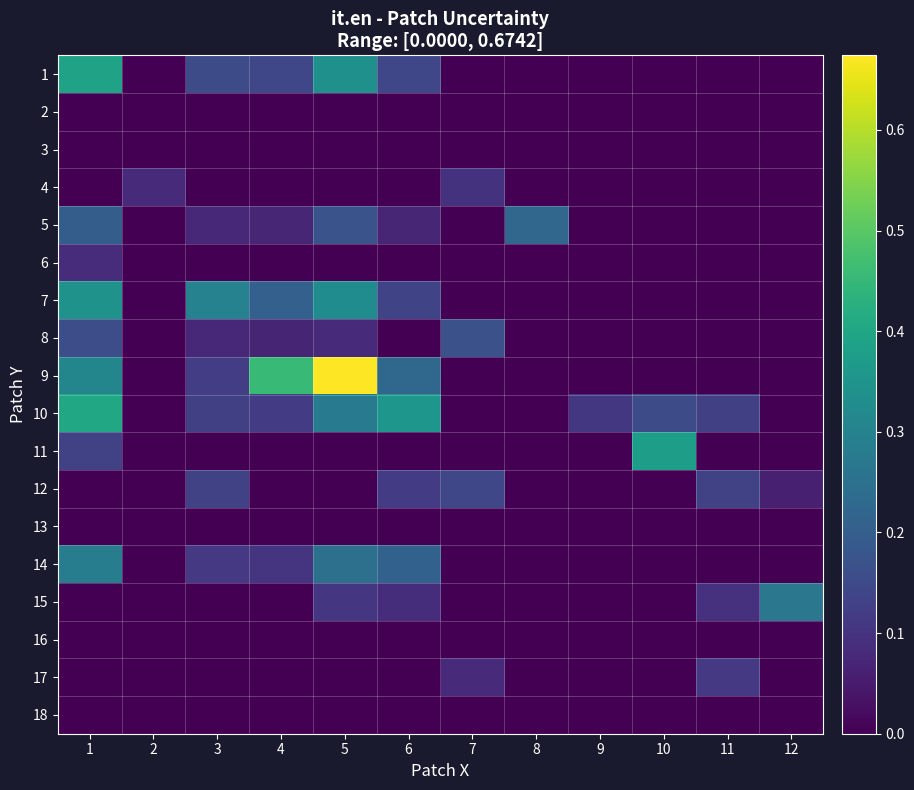

Reading left to right, list all the values displayed in this chart.

1: 1=0.4	2=0.0	3=0.2	4=0.1	5=0.3	6=0.1	7=0.0	8=0.0	9=0.0	10=0.0	11=0.0	12=0.0
2: 1=0.0	2=0.0	3=0.0	4=0.0	5=0.0	6=0.0	7=0.0	8=0.0	9=0.0	10=0.0	11=0.0	12=0.0
3: 1=0.0	2=0.0	3=0.0	4=0.0	5=0.0	6=0.0	7=0.0	8=0.0	9=0.0	10=0.0	11=0.0	12=0.0
4: 1=0.0	2=0.1	3=0.0	4=0.0	5=0.0	6=0.0	7=0.1	8=0.0	9=0.0	10=0.0	11=0.0	12=0.0
5: 1=0.2	2=0.0	3=0.1	4=0.1	5=0.2	6=0.1	7=0.0	8=0.2	9=0.0	10=0.0	11=0.0	12=0.0
6: 1=0.1	2=0.0	3=0.0	4=0.0	5=0.0	6=0.0	7=0.0	8=0.0	9=0.0	10=0.0	11=0.0	12=0.0
7: 1=0.3	2=0.0	3=0.3	4=0.2	5=0.3	6=0.1	7=0.0	8=0.0	9=0.0	10=0.0	11=0.0	12=0.0
8: 1=0.2	2=0.0	3=0.1	4=0.1	5=0.1	6=0.0	7=0.2	8=0.0	9=0.0	10=0.0	11=0.0	12=0.0
9: 1=0.3	2=0.0	3=0.1	4=0.5	5=0.7	6=0.2	7=0.0	8=0.0	9=0.0	10=0.0	11=0.0	12=0.0
10: 1=0.4	2=0.0	3=0.1	4=0.1	5=0.3	6=0.4	7=0.0	8=0.0	9=0.1	10=0.2	11=0.1	12=0.0
11: 1=0.1	2=0.0	3=0.0	4=0.0	5=0.0	6=0.0	7=0.0	8=0.0	9=0.0	10=0.4	11=0.0	12=0.0
12: 1=0.0	2=0.0	3=0.1	4=0.0	5=0.0	6=0.1	7=0.1	8=0.0	9=0.0	10=0.0	11=0.1	12=0.1
13: 1=0.0	2=0.0	3=0.0	4=0.0	5=0.0	6=0.0	7=0.0	8=0.0	9=0.0	10=0.0	11=0.0	12=0.0
14: 1=0.3	2=0.0	3=0.1	4=0.1	5=0.2	6=0.2	7=0.0	8=0.0	9=0.0	10=0.0	11=0.0	12=0.0
15: 1=0.0	2=0.0	3=0.0	4=0.0	5=0.1	6=0.1	7=0.0	8=0.0	9=0.0	10=0.0	11=0.1	12=0.3
16: 1=0.0	2=0.0	3=0.0	4=0.0	5=0.0	6=0.0	7=0.0	8=0.0	9=0.0	10=0.0	11=0.0	12=0.0
17: 1=0.0	2=0.0	3=0.0	4=0.0	5=0.0	6=0.0	7=0.1	8=0.0	9=0.0	10=0.0	11=0.1	12=0.0
18: 1=0.0	2=0.0	3=0.0	4=0.0	5=0.0	6=0.0	7=0.0	8=0.0	9=0.0	10=0.0	11=0.0	12=0.0